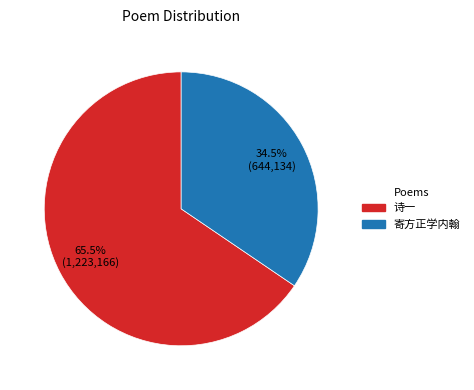

Does any single category account for the majority?

Yes